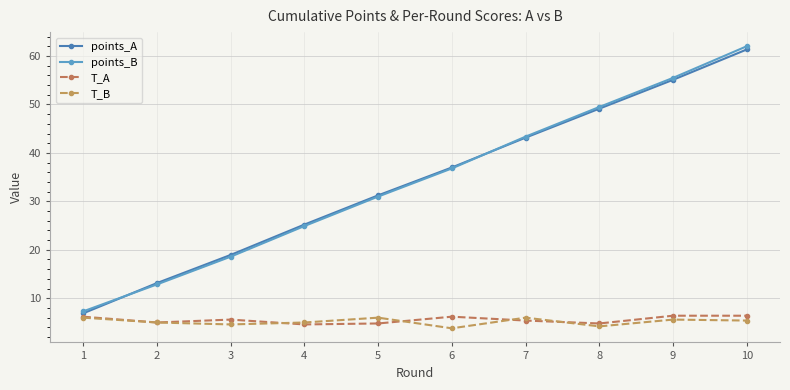

Which series has the largest total across all categories?

points_B